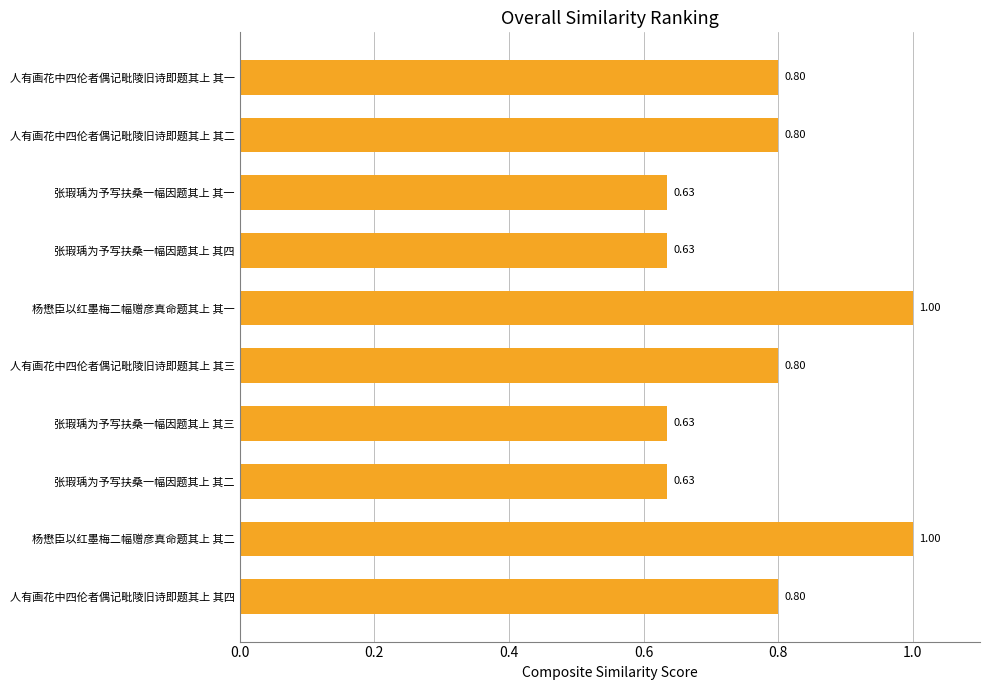

What is the sum of all values?

7.7